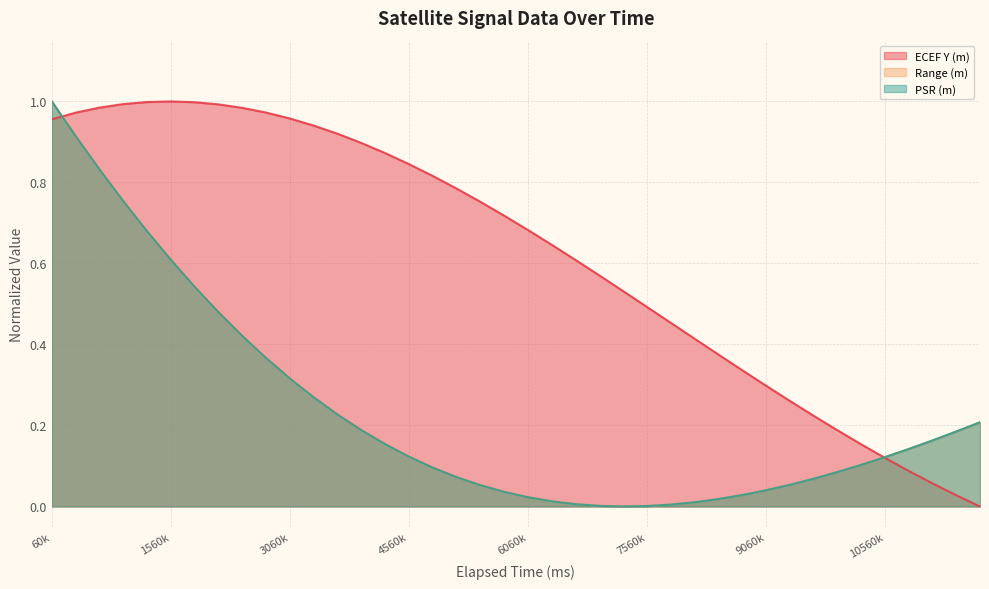

Which category has the lowest value in the Range (m) series?

7260000